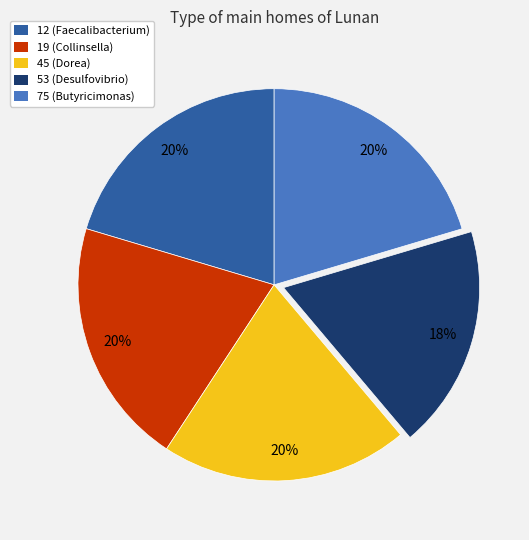

What percentage is the 19 (Collinsella) slice, to the nearest percent?

20%